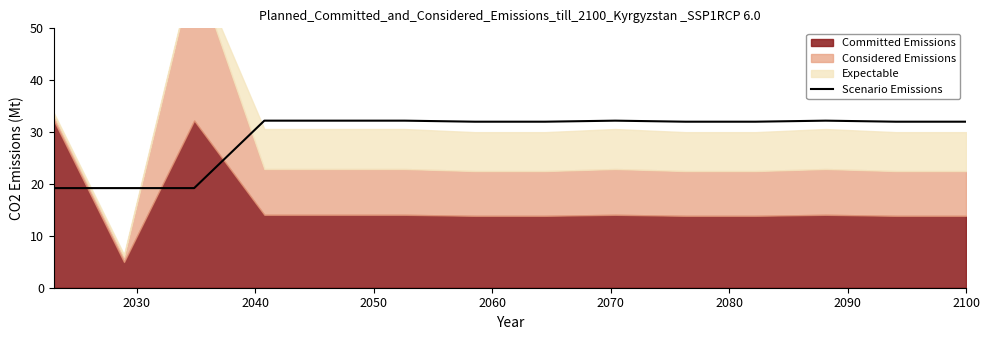

True or false: there are more than 0 points higher than both neighbors.

True